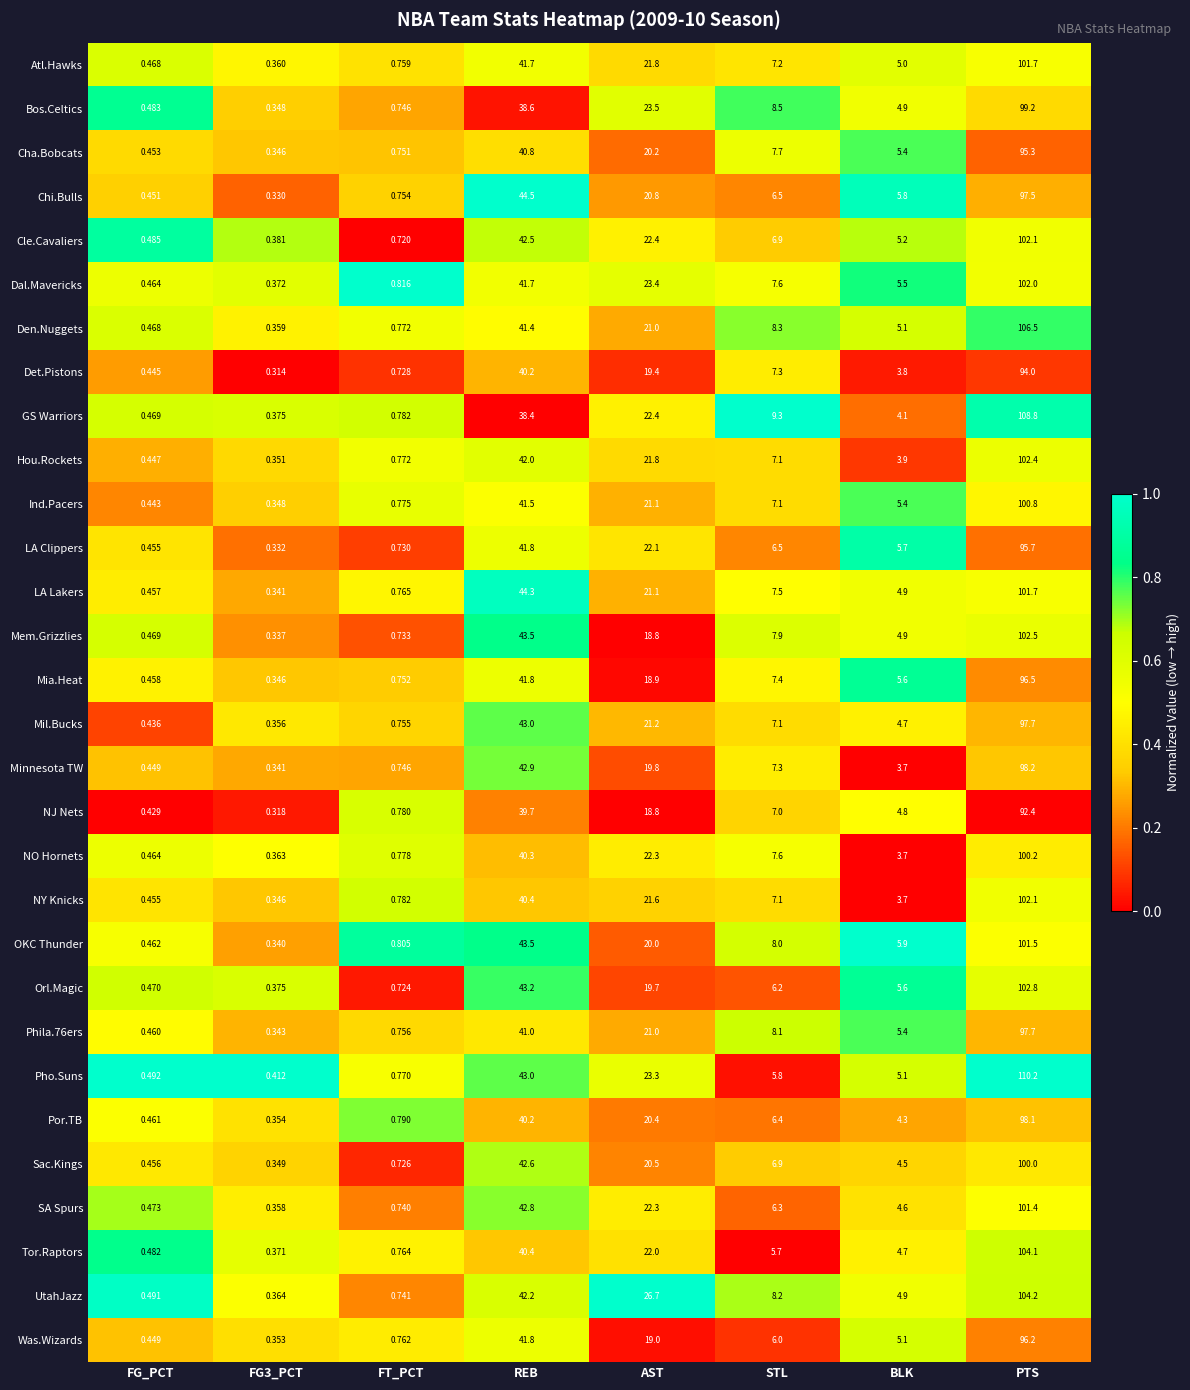

At which category does the chart reach its peak across all series?

PTS